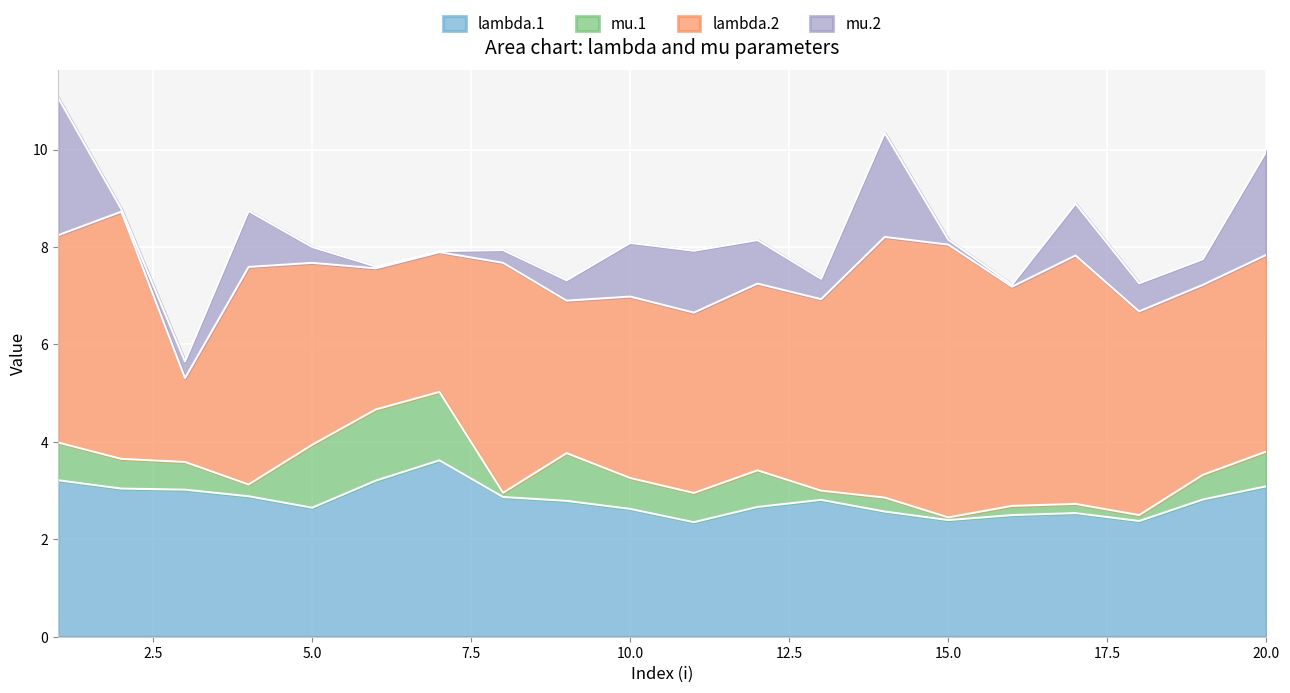

What is the value of the lambda.1 point at the 13th from the left?

2.8